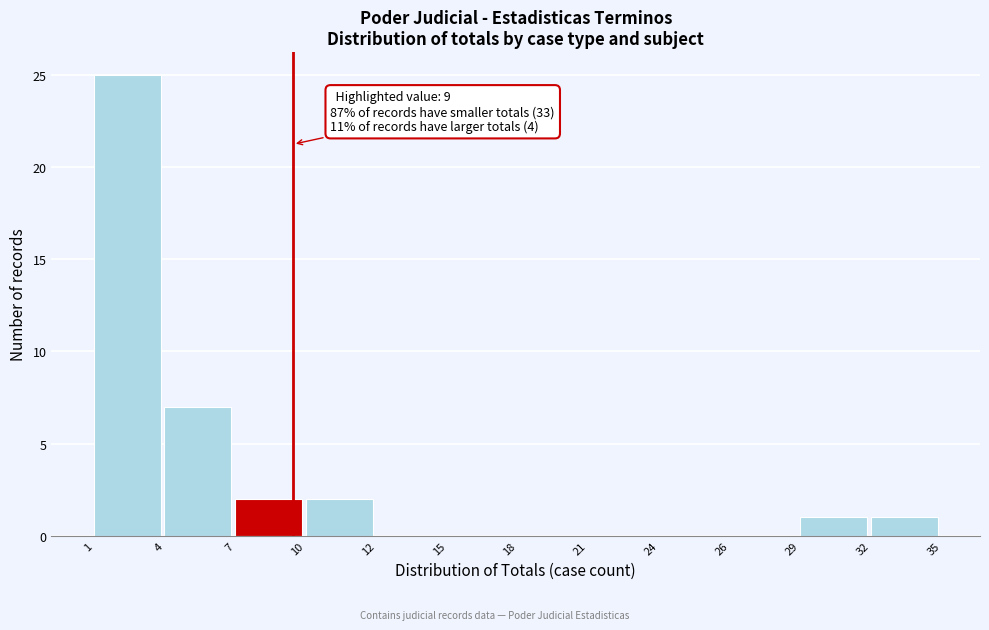

Reading left to right, extract all data points from this chart.

1=25	4=7	7=2	10=2	12=0	15=0	18=0	21=0	24=0	26=0	29=1	32=1